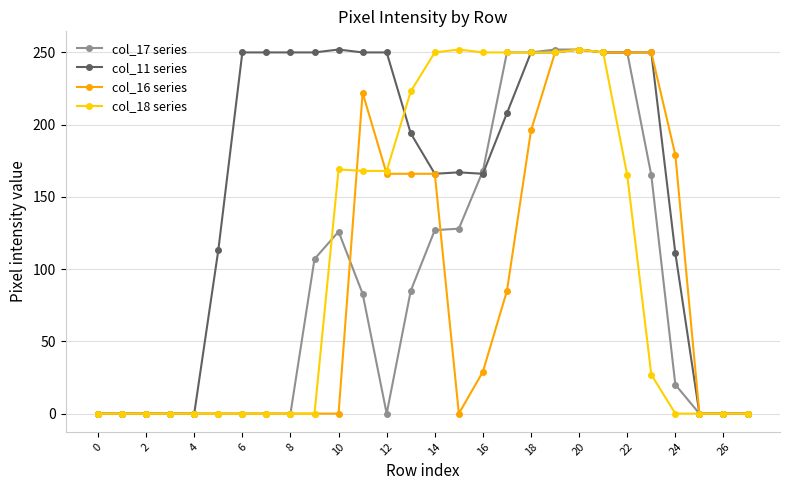

What is the value of the col_17 series point at the 10th from the left?

107